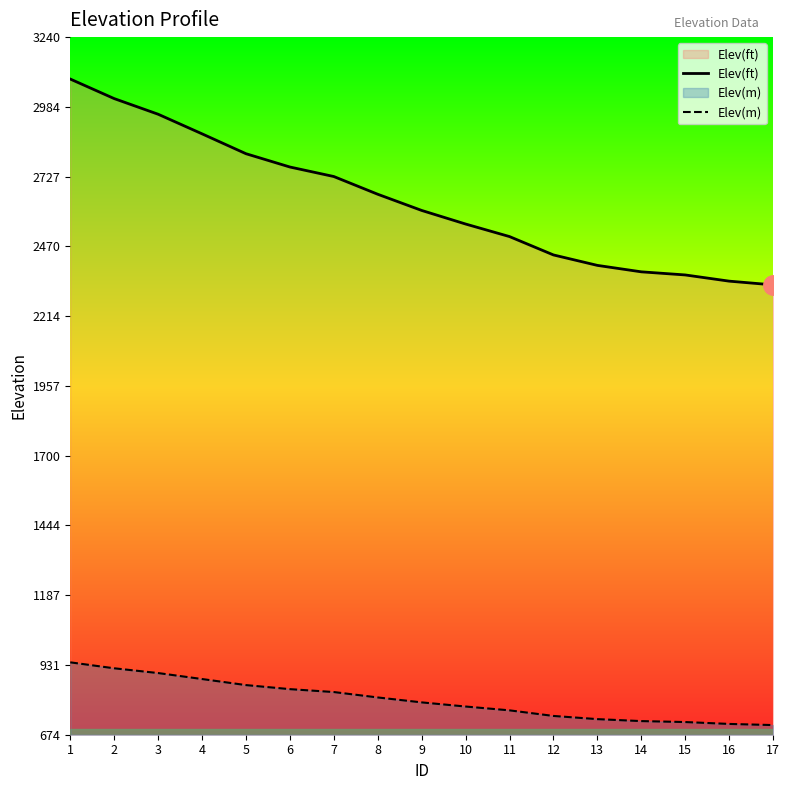

The Elev(m) series shows 764.1 at 11. True or false?

True